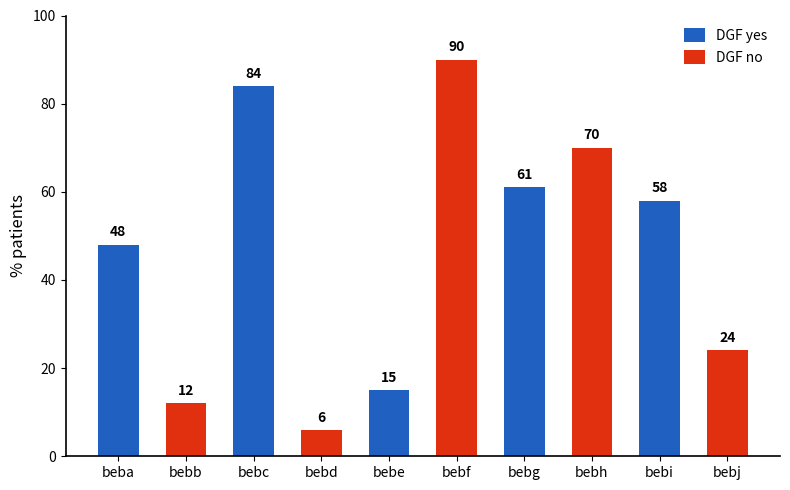

Reading left to right, transcribe all the data shown in this chart.

48	12	84	6	15	90	61	70	58	24